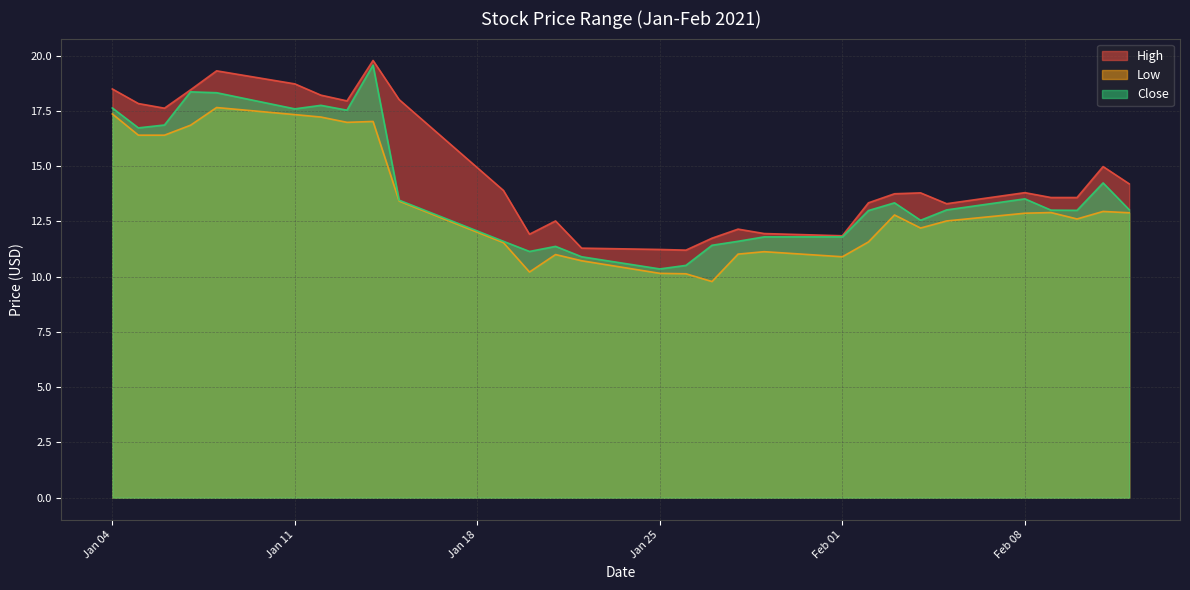

What is the difference between the Close values at 2021-01-26 and 2021-01-29?

1.3